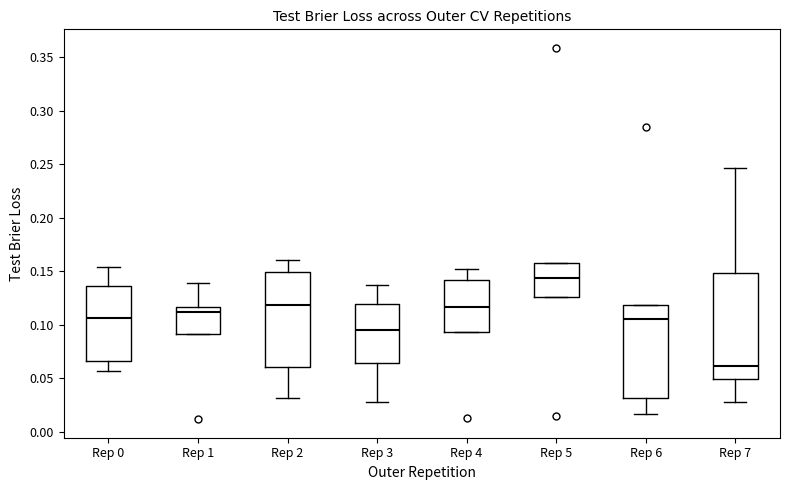

Where does the upper whisker of the box for Rep 4 end on the y-axis? The values are not printed on the chart, so give them approximately, as read against the axis.

0.150